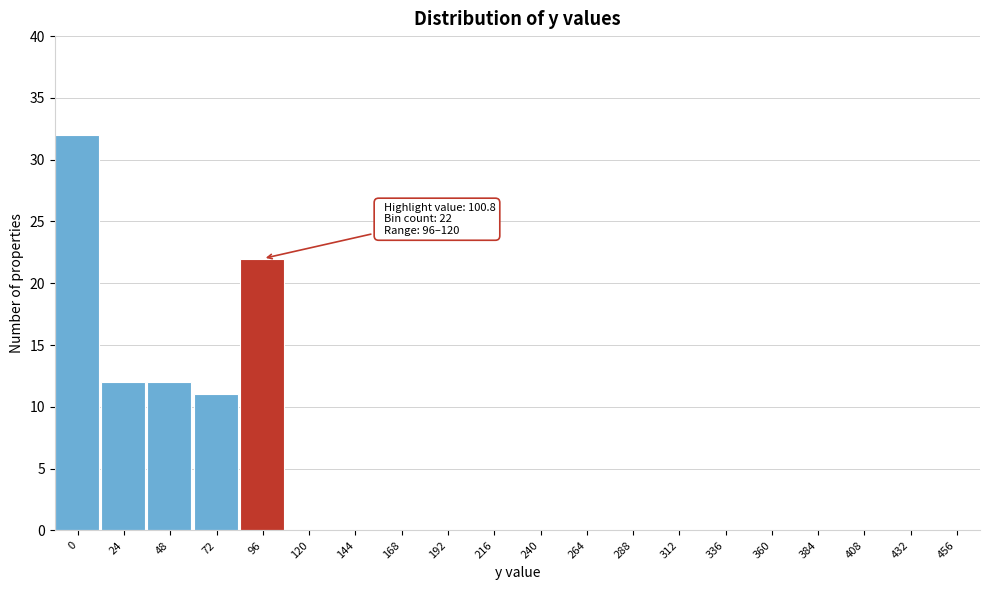

Reading left to right, list all the values displayed in this chart.

0=32	24=12	48=12	72=11	96=22	120=0	144=0	168=0	192=0	216=0	240=0	264=0	288=0	312=0	336=0	360=0	384=0	408=0	432=0	456=0